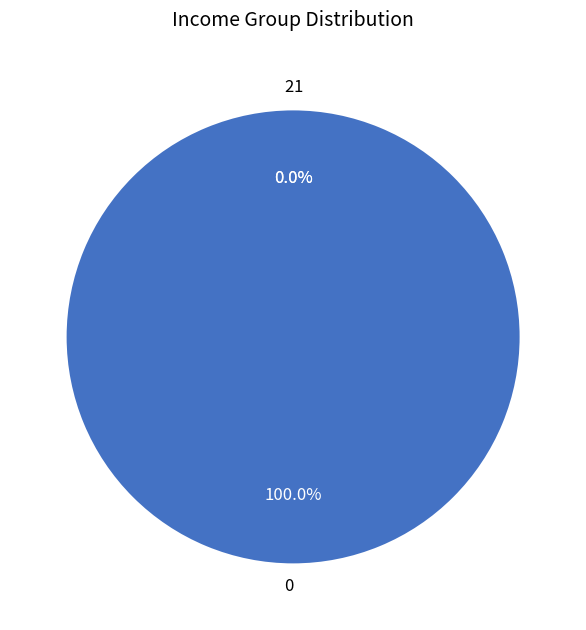

To the nearest percent, what is the difference between the 1 and 0 slice percentages?

100%